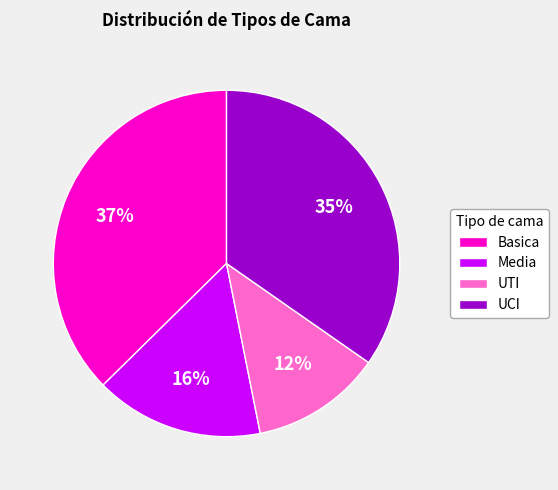

Count the number of slices in the pie.

4